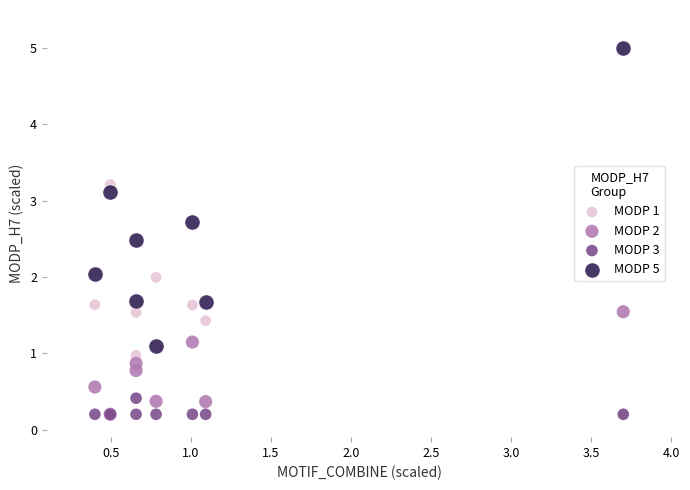

Which series has the widest spread of Y values?

MODP 5